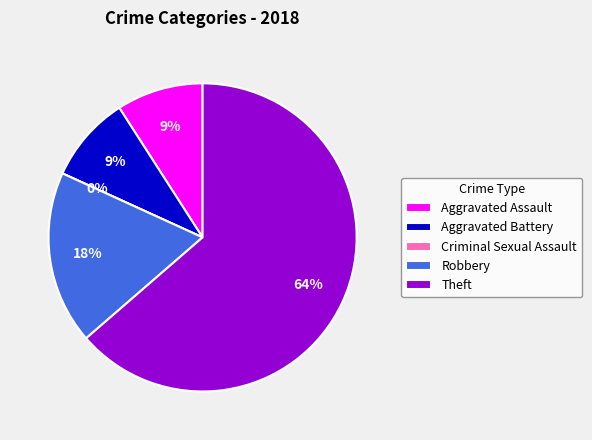

To the nearest percent, what is the difference between the largest and smallest slice percentages?

64%